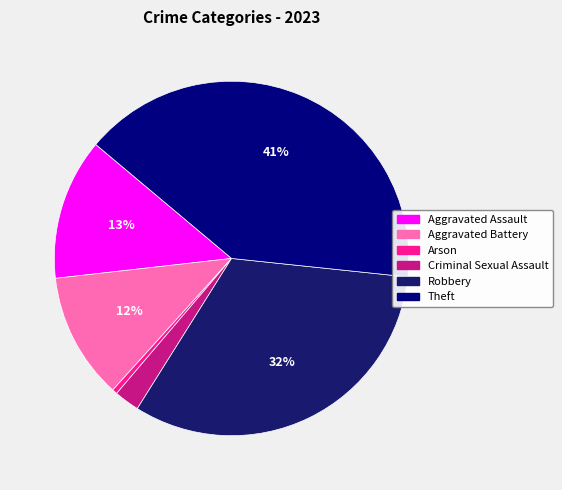

How much of the chart is everything except Theft?

59.4%